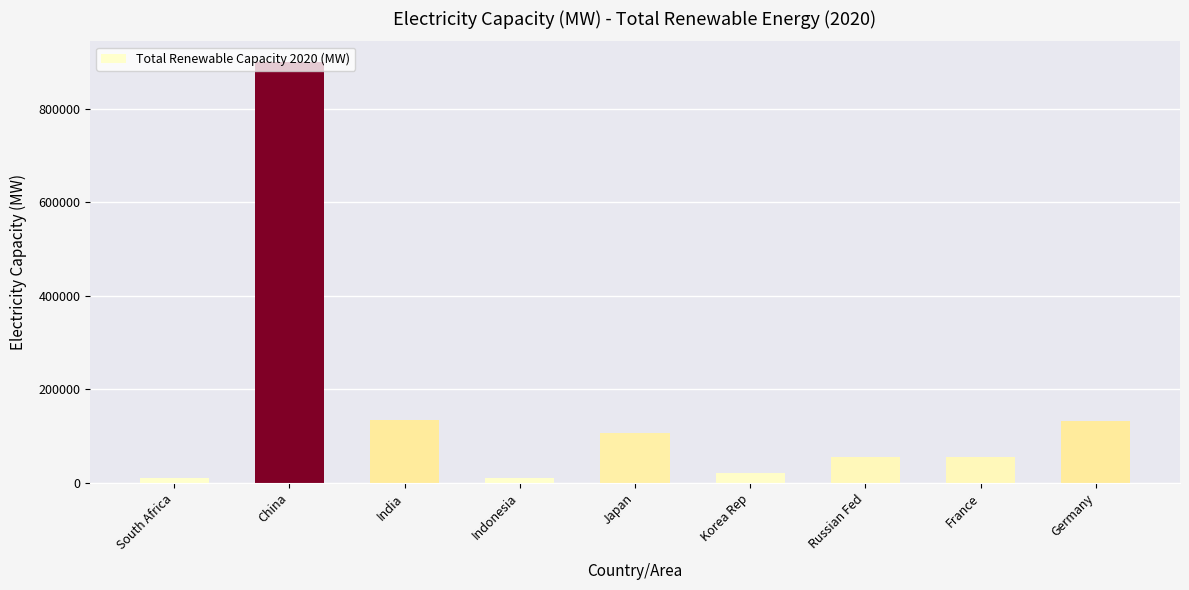

Read the value at Indonesia, to the nearest 100.

10500